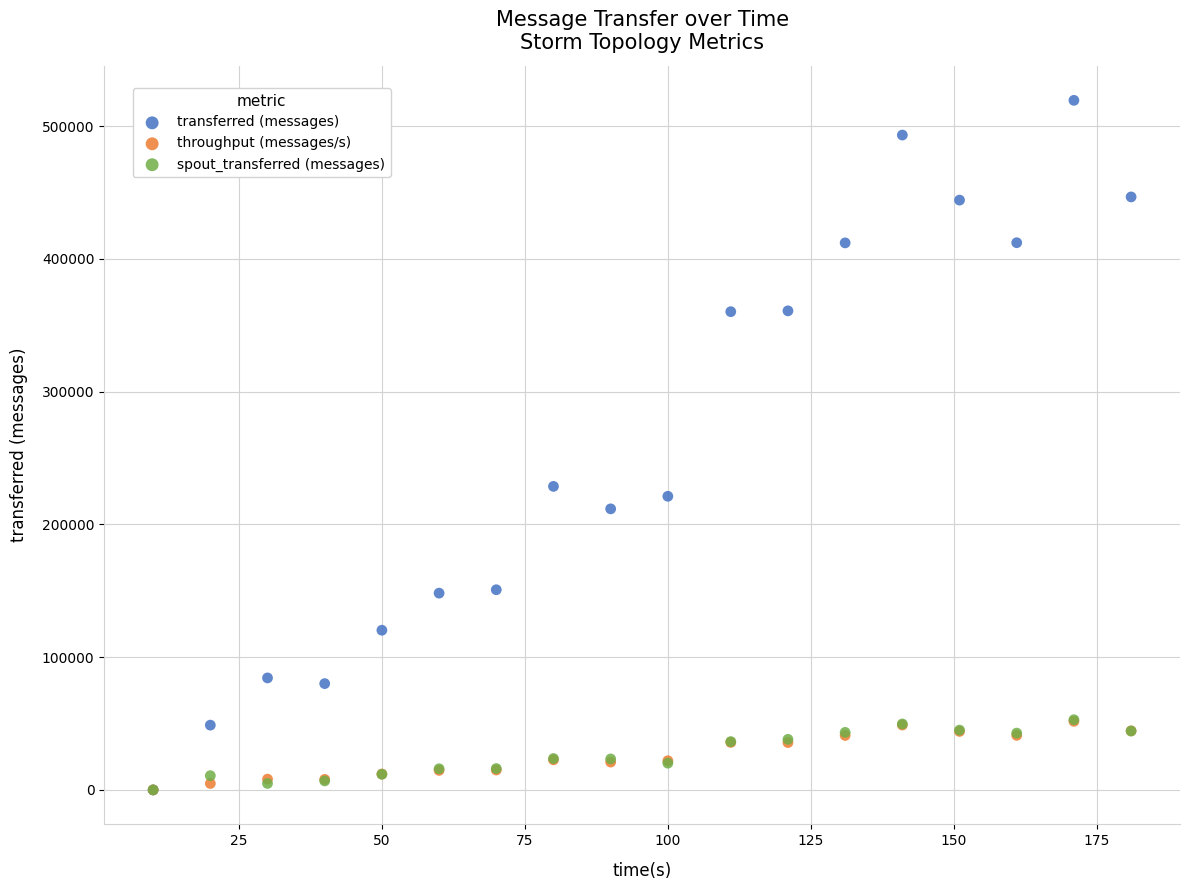

Across all series, what Y value is closest to 259670?

228600